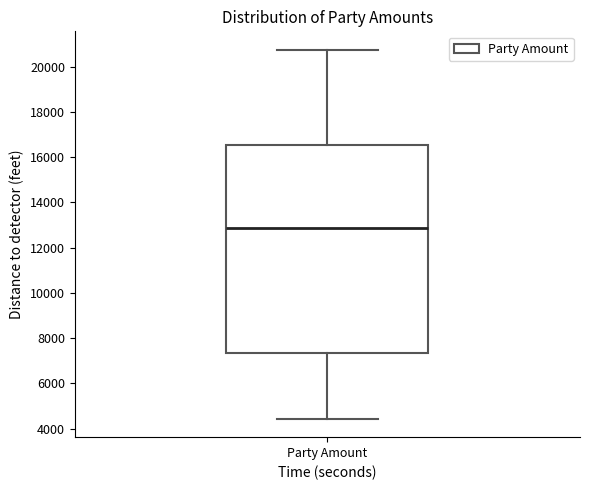

Where does the median line of the box for Party Amount sit on the y-axis? The values are not printed on the chart, so give them approximately, as read against the axis.

12800